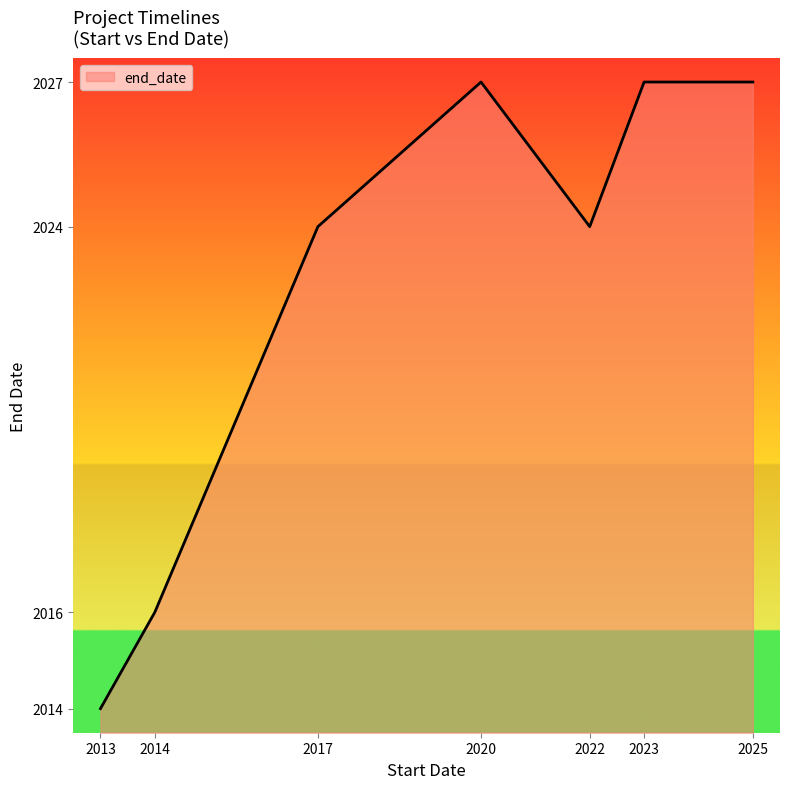

The chart shows a value of 2027 at 2020. True or false?

True